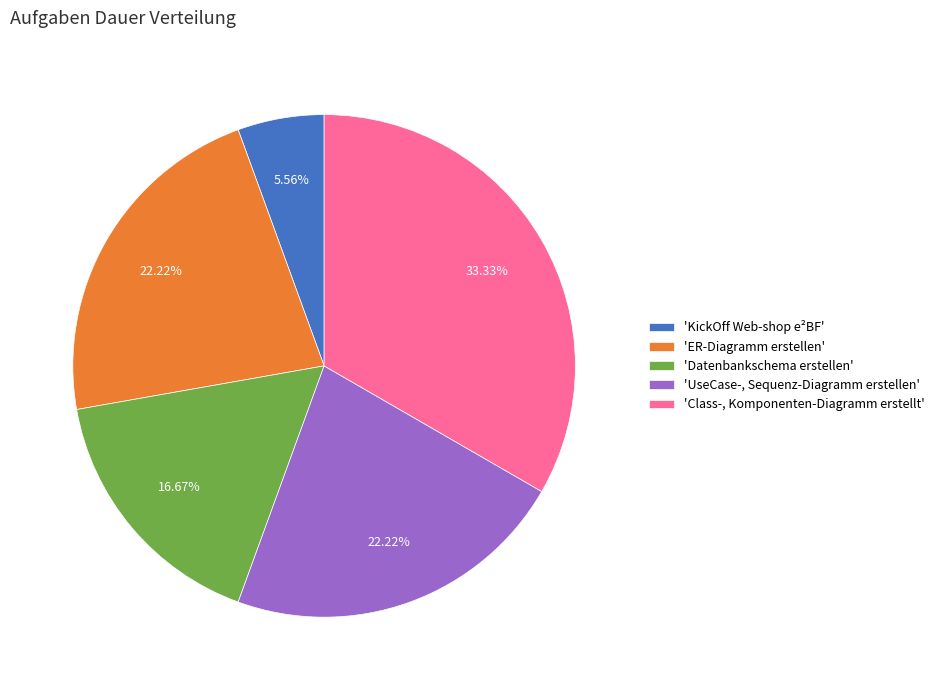

Combined, do 'KickOff Web-shop e²BF' and 'Datenbankschema erstellen' account for over 50%?

No